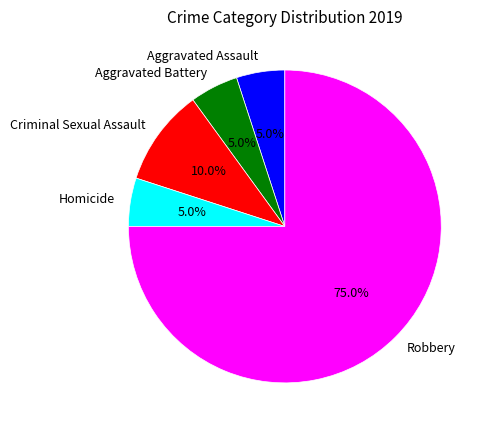

What is the total percentage of Aggravated Battery and Homicide?

10.0%